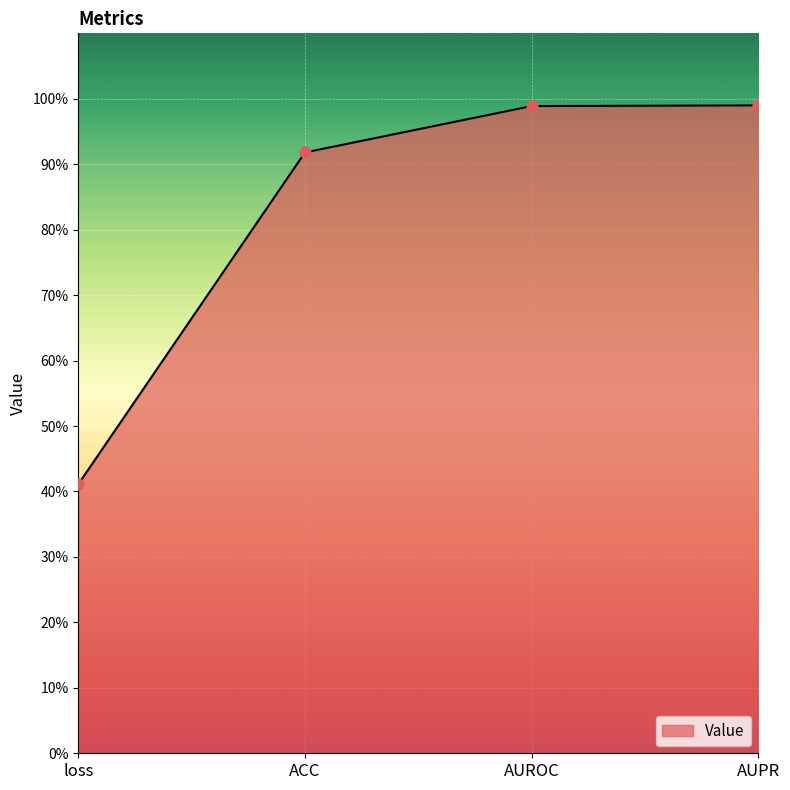

What is the change in value from ACC to AUPR?

+0.1